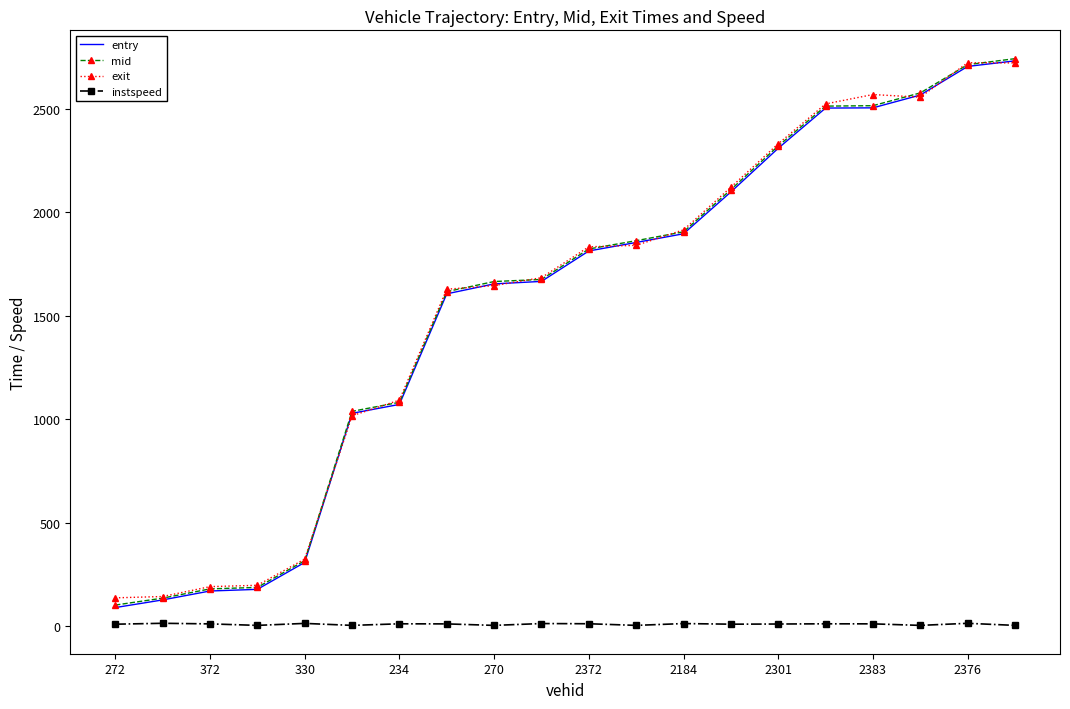

True or false: entry and instspeed cross at least once.

False